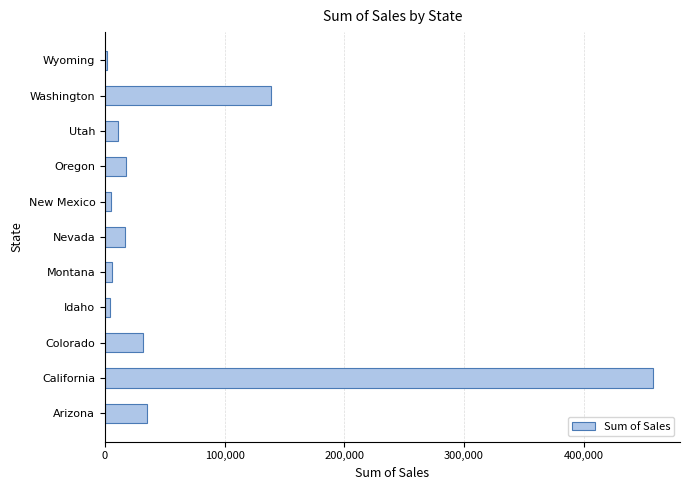

True or false: the data shows 32108.1 at Colorado.

True